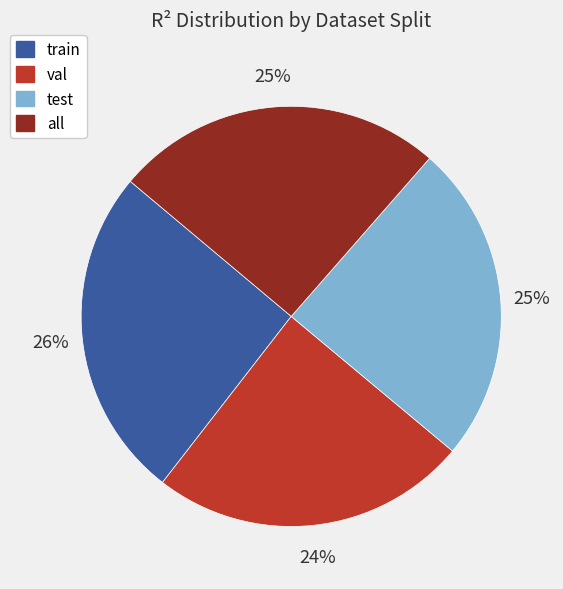

To the nearest percent, what portion does val represent?

24%